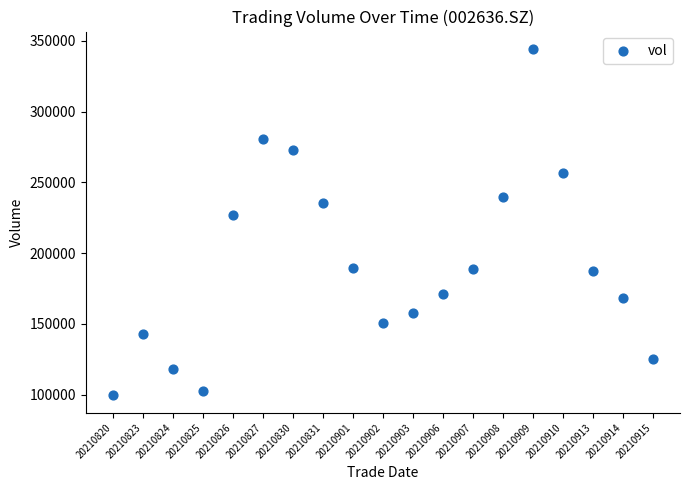

What Y value in the scatter plot is closest to 221942?

227220.8